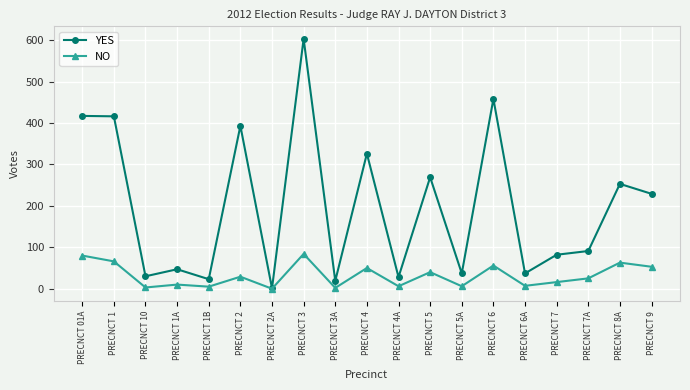

Count the number of data series in this chart.

2